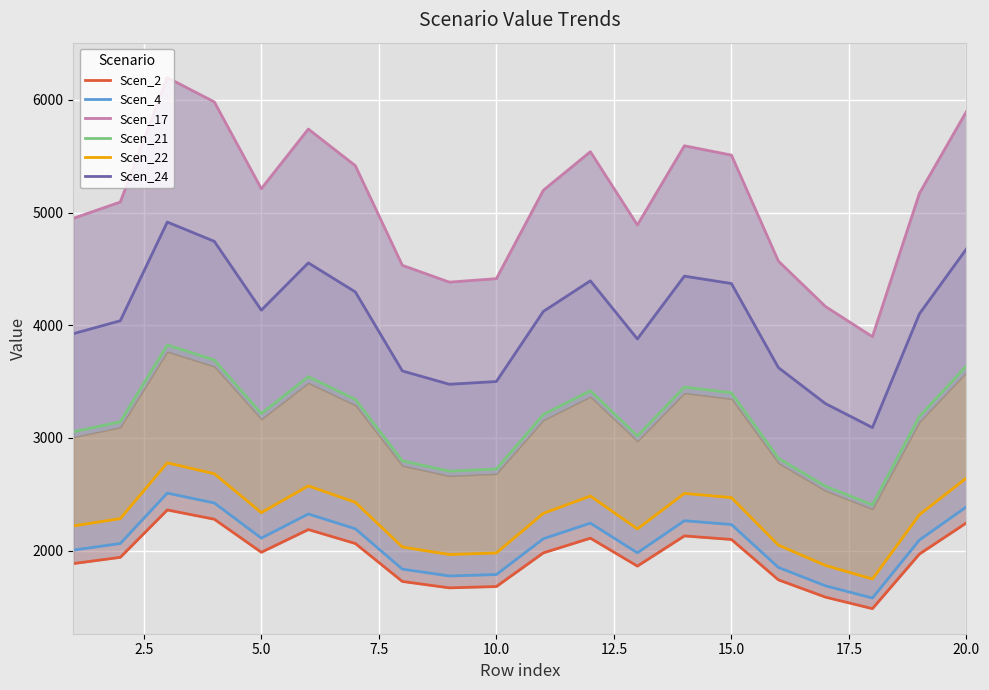

What is the difference between the maximum and minimum values in the Scen_2 series?

875.8